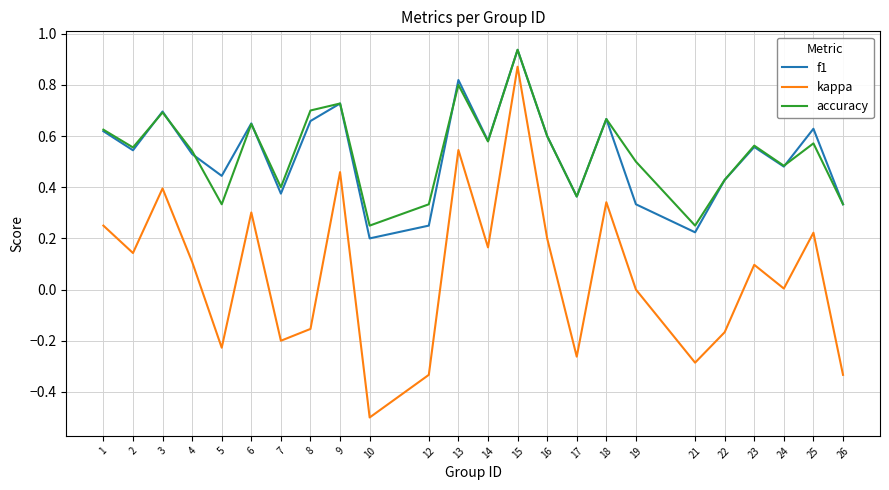

True or false: accuracy and kappa cross at least once.

False